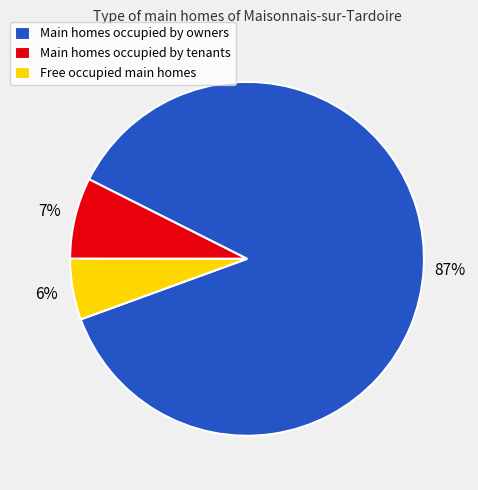

To the nearest percent, what portion does Free occupied main homes represent?

6%